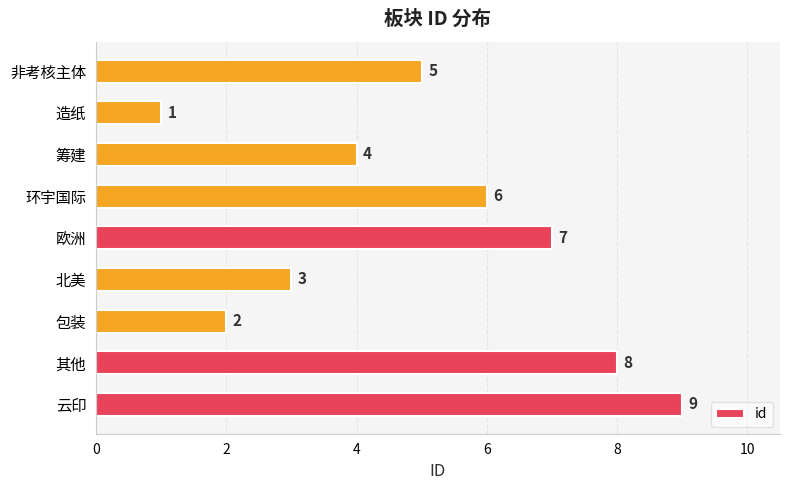

Reading bottom to top, what are all the values shown in this chart?

云印=9	其他=8	包装=2	北美=3	欧洲=7	环宇国际=6	筹建=4	造纸=1	非考核主体=5